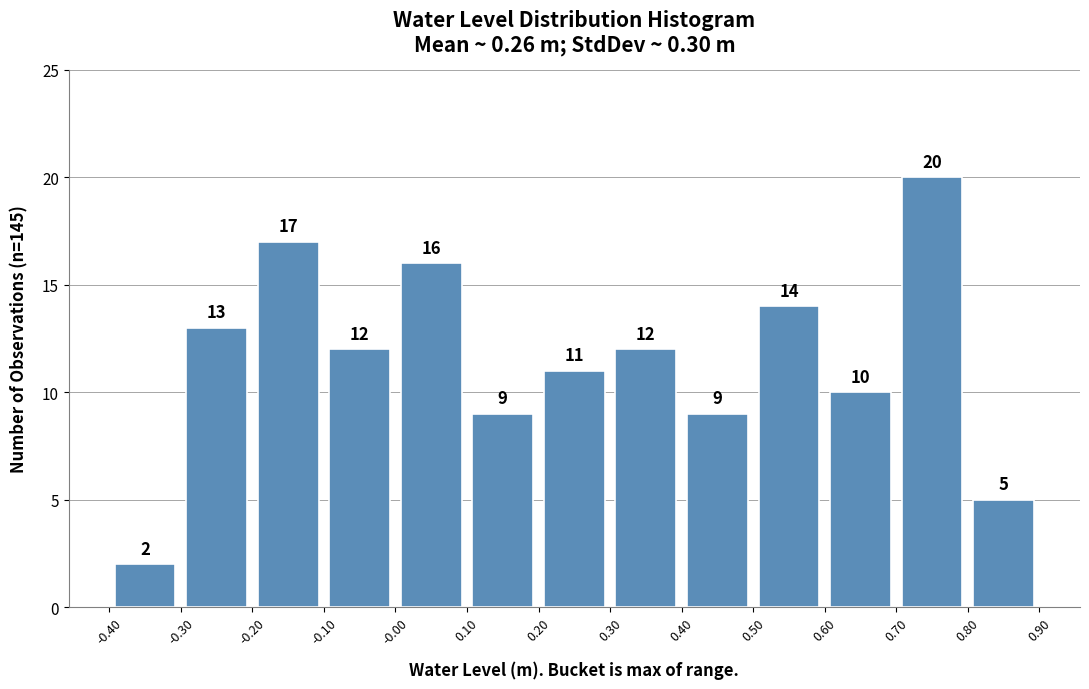

What is the height of the bar covering 0.50 to 0.60 on the x-axis?

14